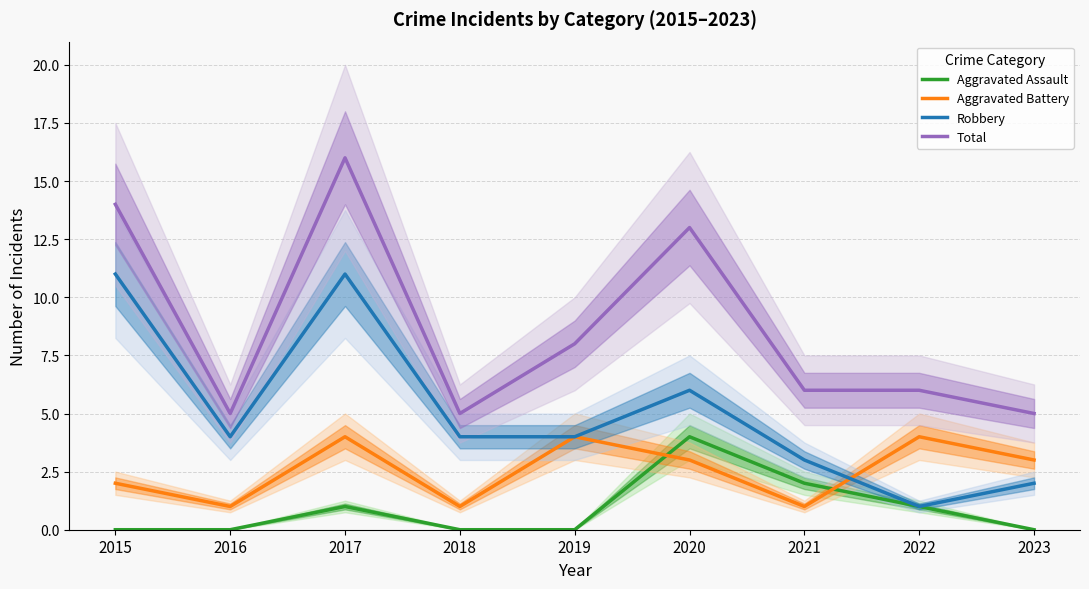

Count the number of data series in this chart.

4